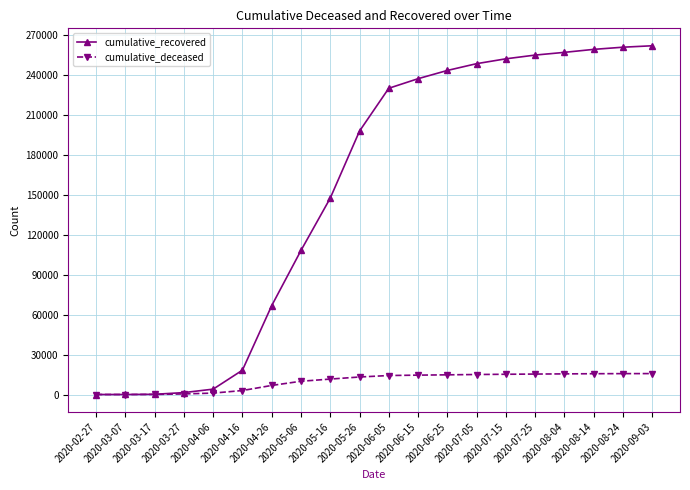

True or false: cumulative_recovered has a value of 18278 at 2020-04-16.

True